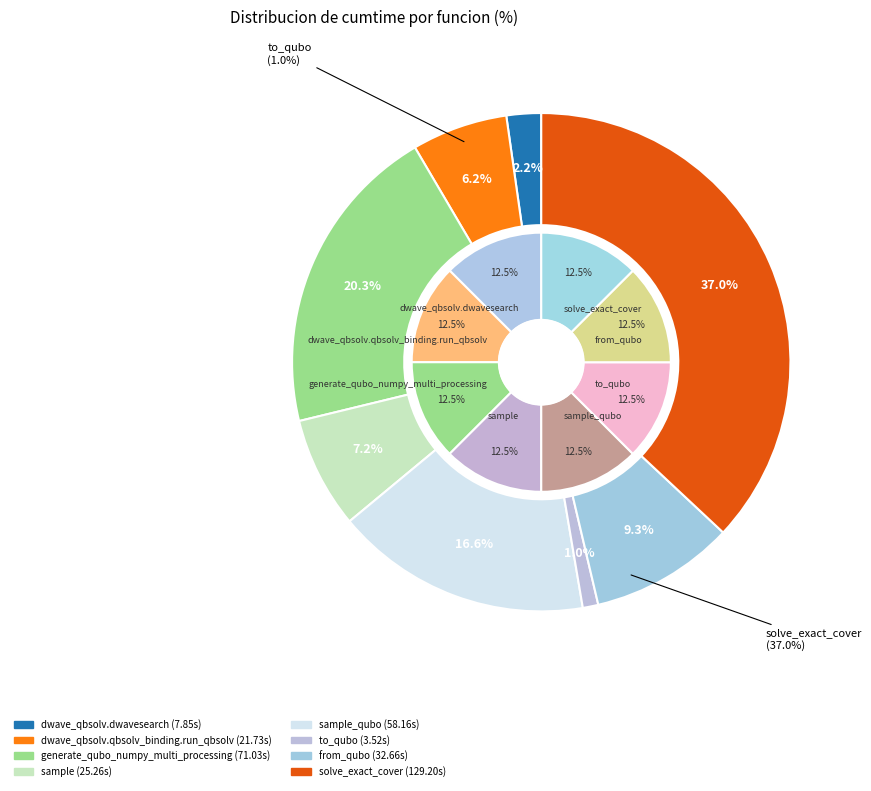

What percentage is the generate_qubo_numpy_multi_processing slice, to the nearest percent?

20%